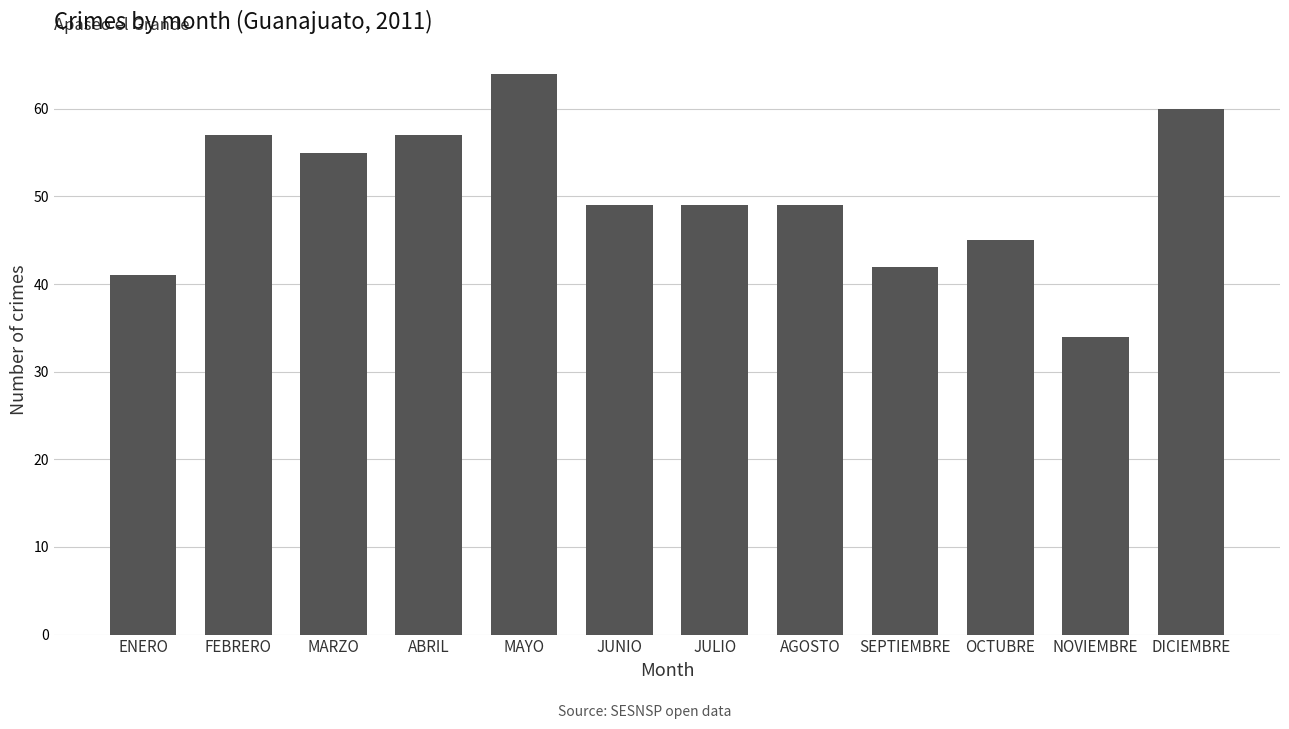

The chart shows a value of 43 at MAYO. True or false?

False